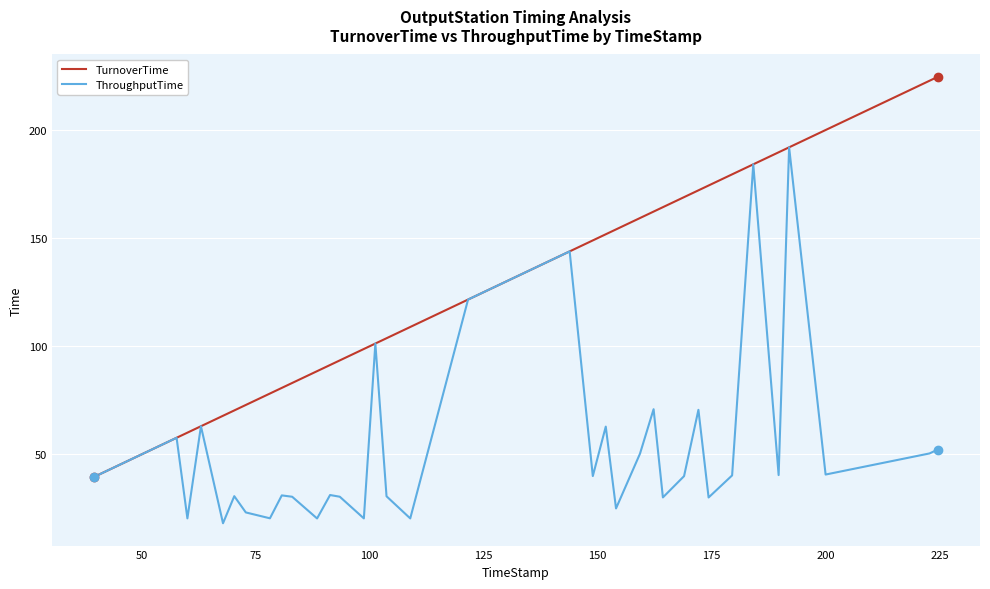

What is the lowest value of the ThroughputTime series?

18.1